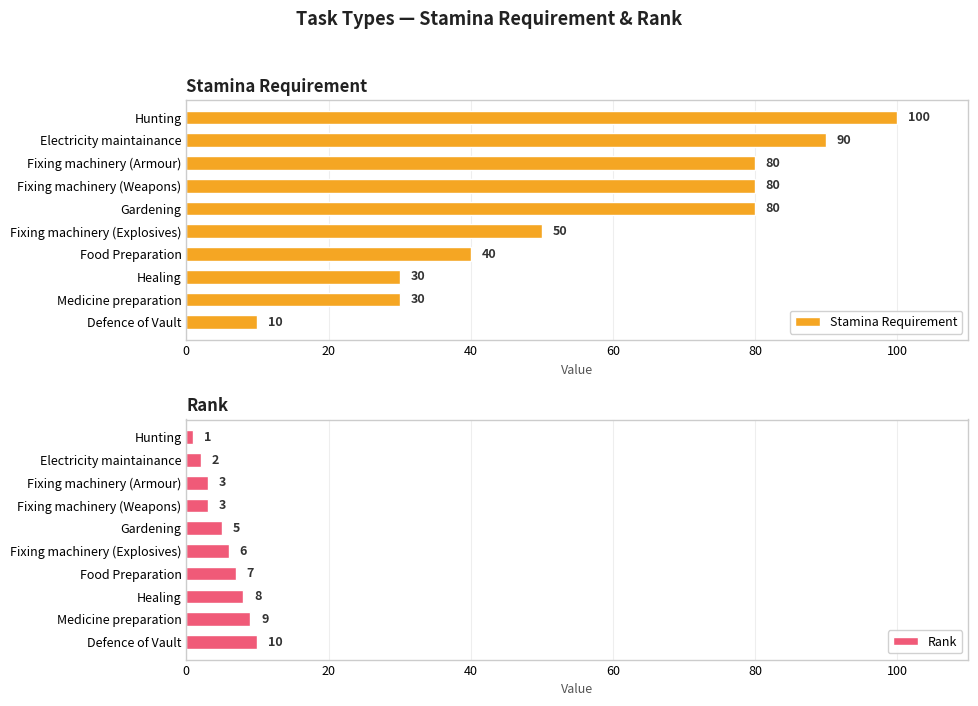

Rank the series by their maximum value, from highest to lowest.

Stamina Requirement, Rank